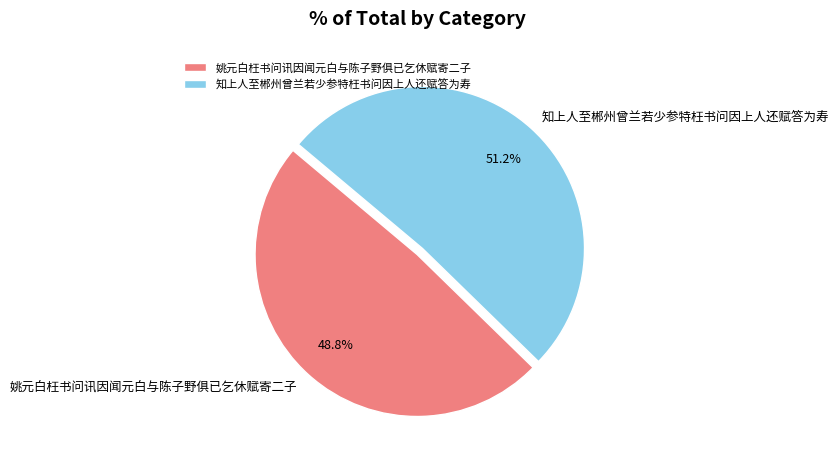

Approximately how many times larger is the value at 姚元白枉书问讯因闻元白与陈子野俱已乞休赋寄二子 compared to 知上人至郴州曾兰若少参特枉书问因上人还赋答为寿?

1.0